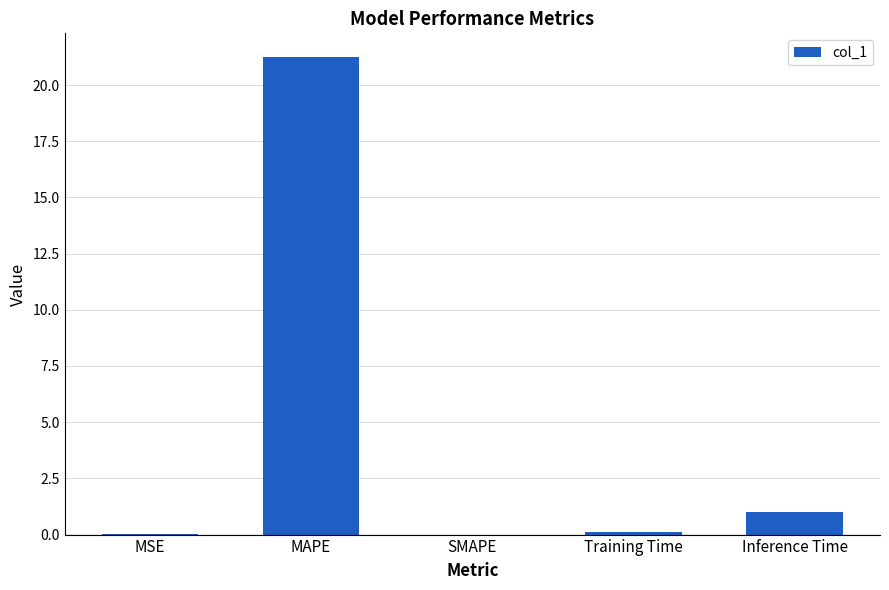

Are the bars horizontal?

No